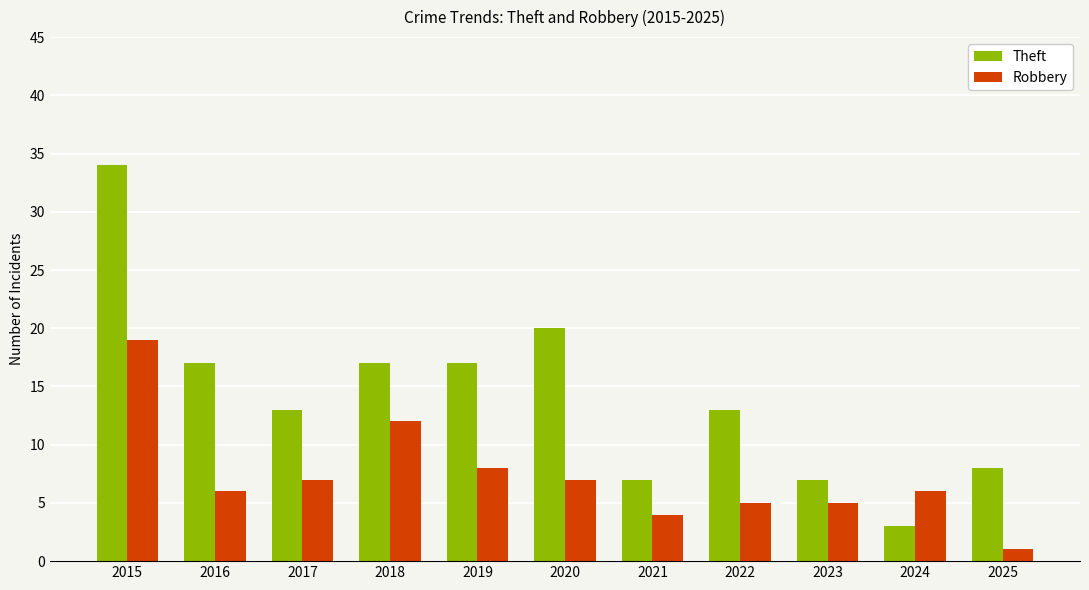

What is the difference between the second highest and second lowest values in the Theft series?

13